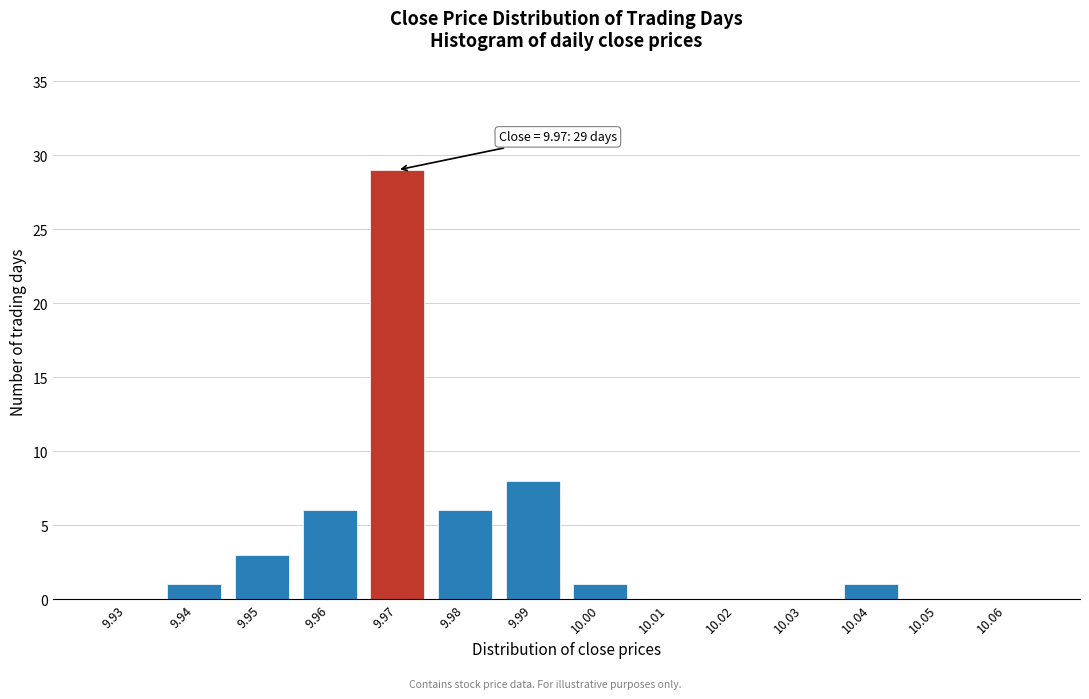

Reading left to right, what are all the values shown in this chart?

9.93=0	9.94=1	9.95=3	9.96=6	9.97=29	9.98=6	9.99=8	10.00=1	10.01=0	10.02=0	10.03=0	10.04=1	10.05=0	10.06=0